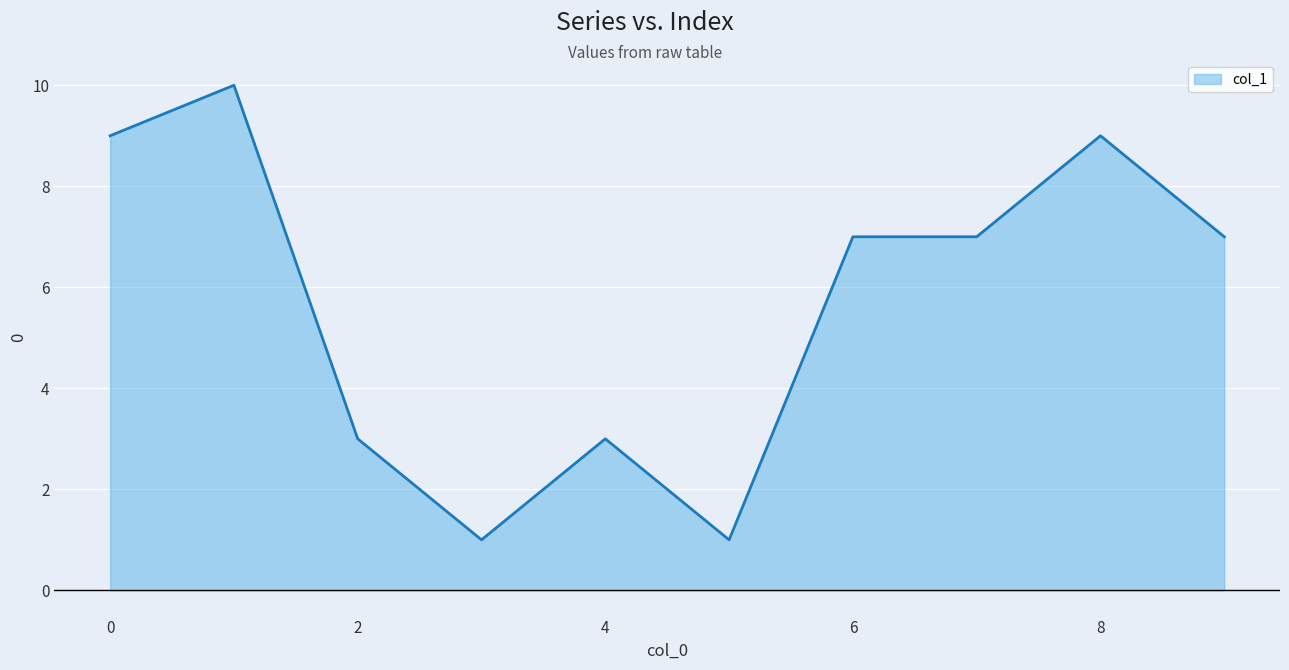

What is the difference between the maximum and minimum values?

9